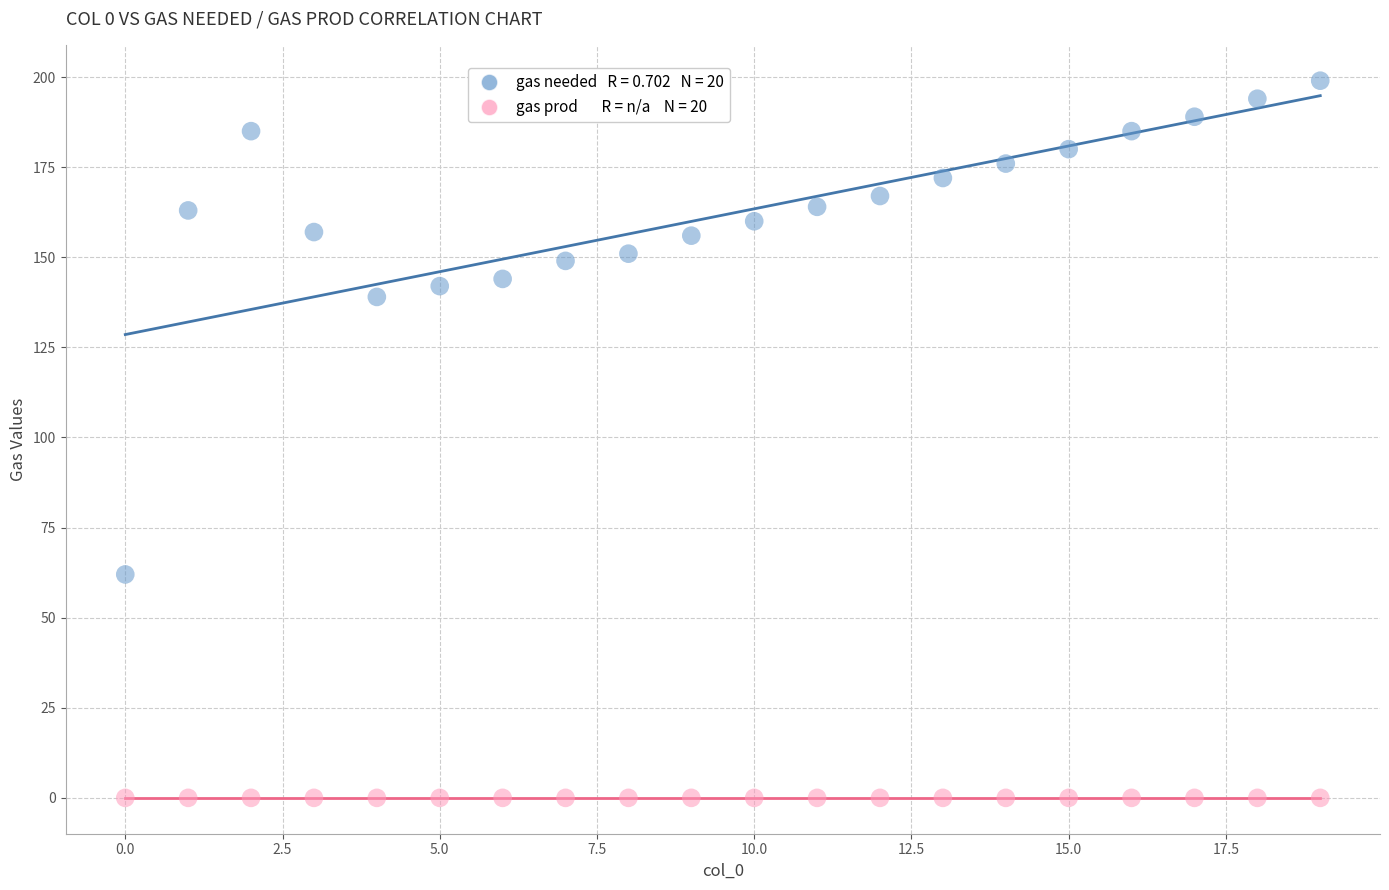

Across all series, what Y value is closest to 99?

62